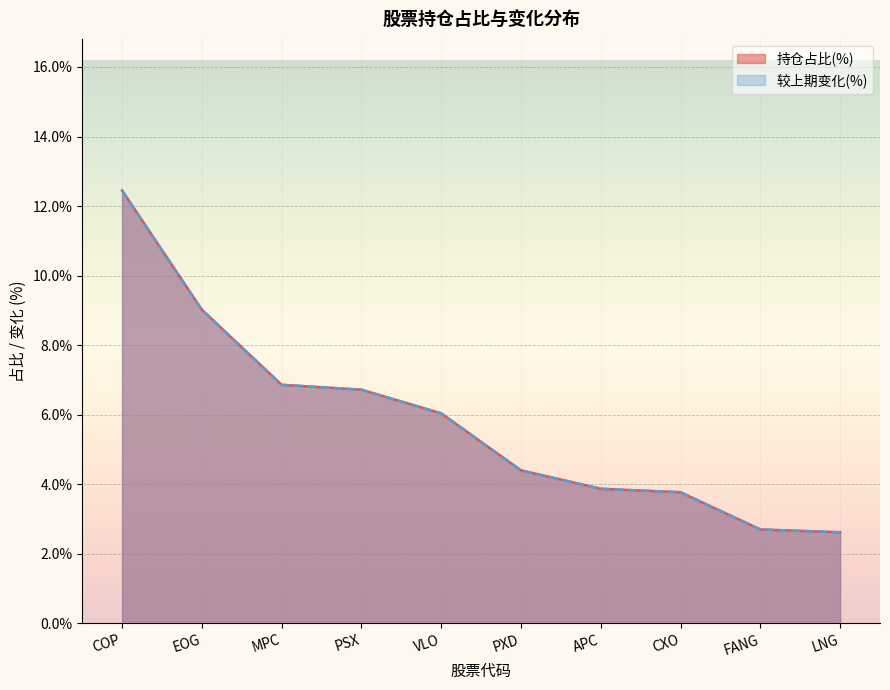

What is the label of the 6th point from the left?

PXD